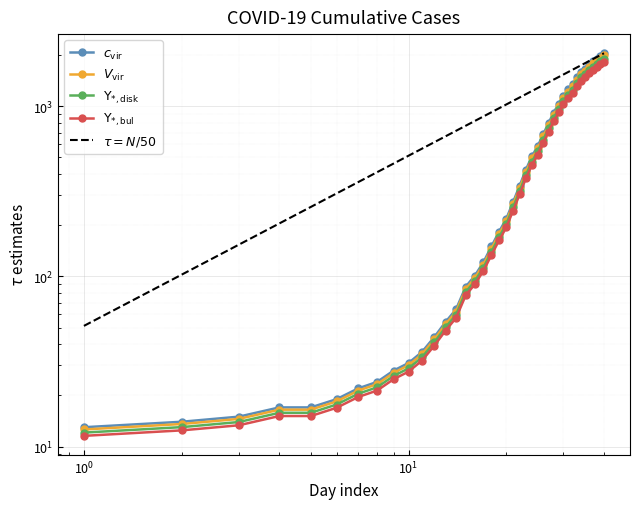

At how many categories does at least one series exceed 831?

24